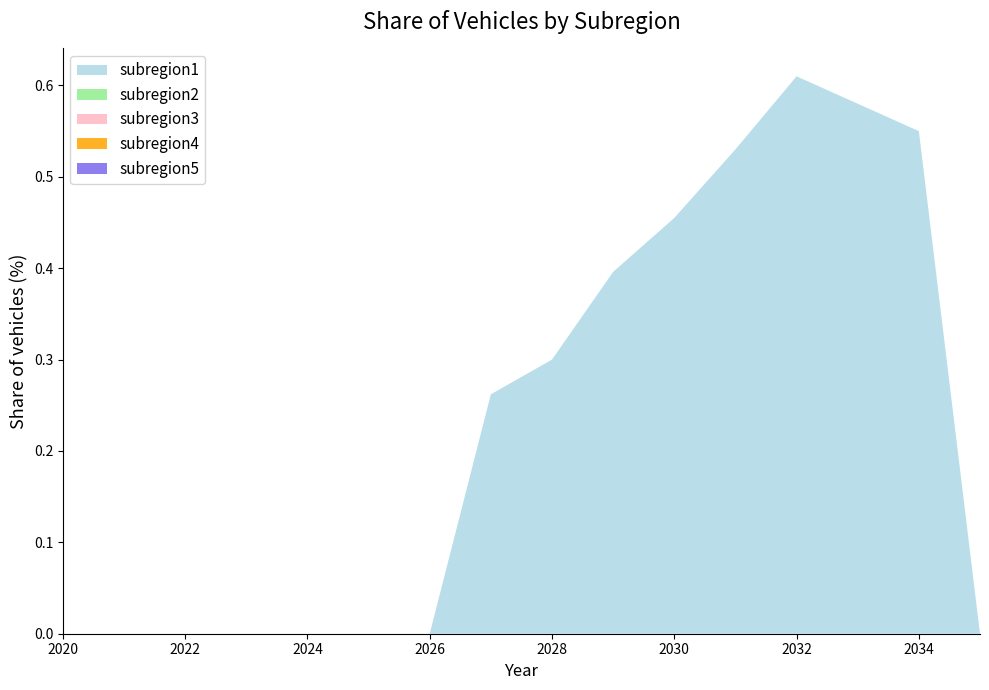

Reading right to left, list all the values displayed in this chart.

subregion1: 2035=0.0	2034=0.6	2033=0.6	2032=0.6	2031=0.5	2030=0.5	2029=0.4	2028=0.3	2027=0.3	2026=0.0	2025=0.0	2024=0.0	2023=0.0	2022=0.0	2021=0.0	2020=0.0
subregion2: 2035=0.0	2034=0.0	2033=0.0	2032=0.0	2031=0.0	2030=0.0	2029=0.0	2028=0.0	2027=0.0	2026=0.0	2025=0.0	2024=0.0	2023=0.0	2022=0.0	2021=0.0	2020=0.0
subregion3: 2035=0.0	2034=0.0	2033=0.0	2032=0.0	2031=0.0	2030=0.0	2029=0.0	2028=0.0	2027=0.0	2026=0.0	2025=0.0	2024=0.0	2023=0.0	2022=0.0	2021=0.0	2020=0.0
subregion4: 2035=0.0	2034=0.0	2033=0.0	2032=0.0	2031=0.0	2030=0.0	2029=0.0	2028=0.0	2027=0.0	2026=0.0	2025=0.0	2024=0.0	2023=0.0	2022=0.0	2021=0.0	2020=0.0
subregion5: 2035=0.0	2034=0.0	2033=0.0	2032=0.0	2031=0.0	2030=0.0	2029=0.0	2028=0.0	2027=0.0	2026=0.0	2025=0.0	2024=0.0	2023=0.0	2022=0.0	2021=0.0	2020=0.0